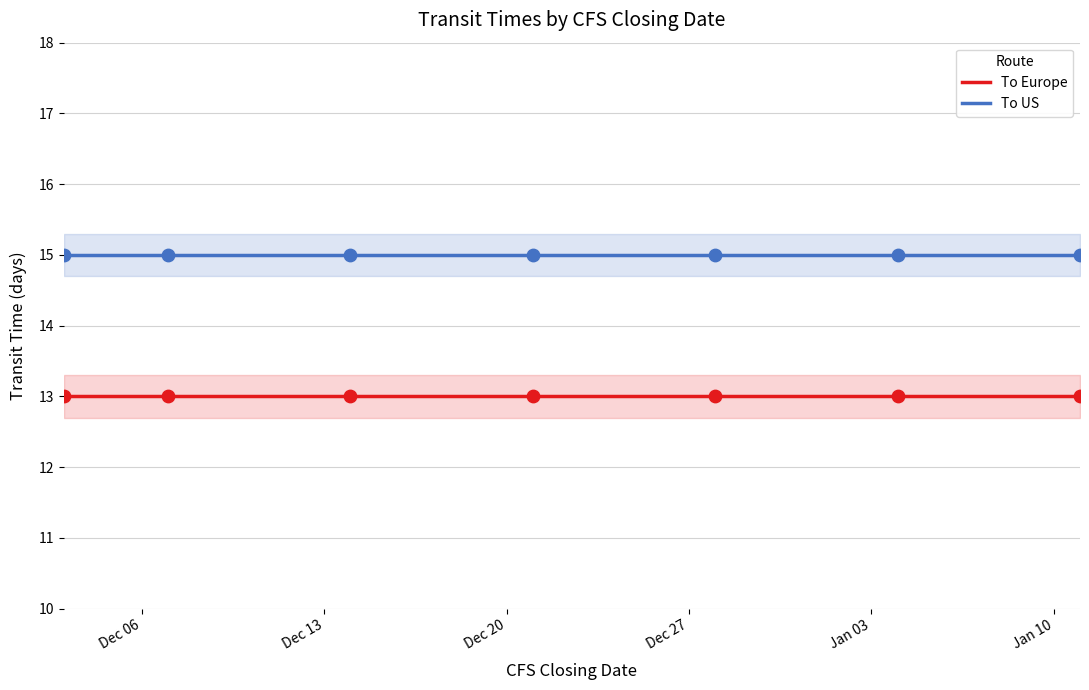

True or false: To Europe and To US intersect in this chart.

False